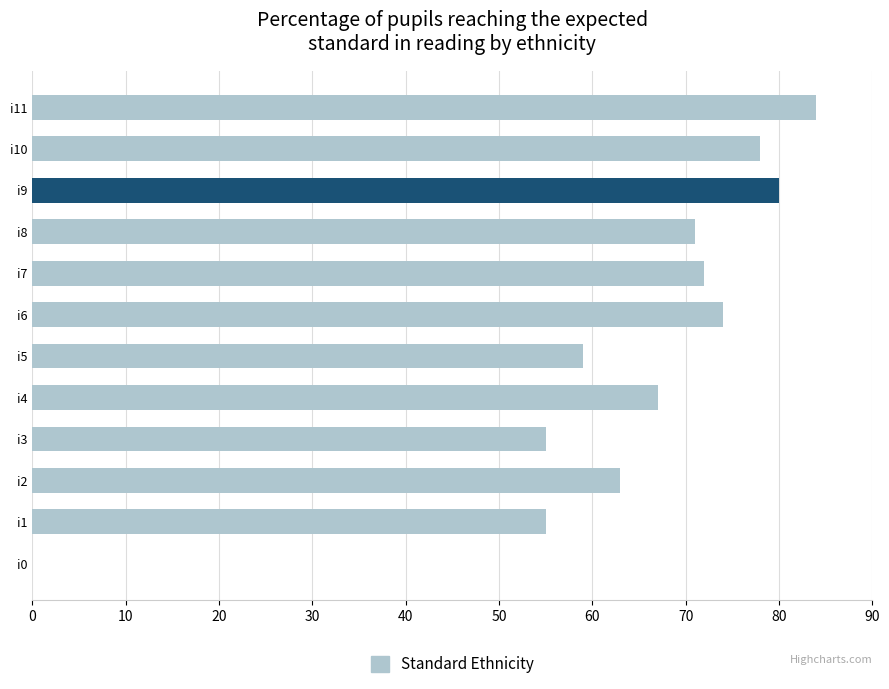

What is the change in value from i7 to i10?

+6